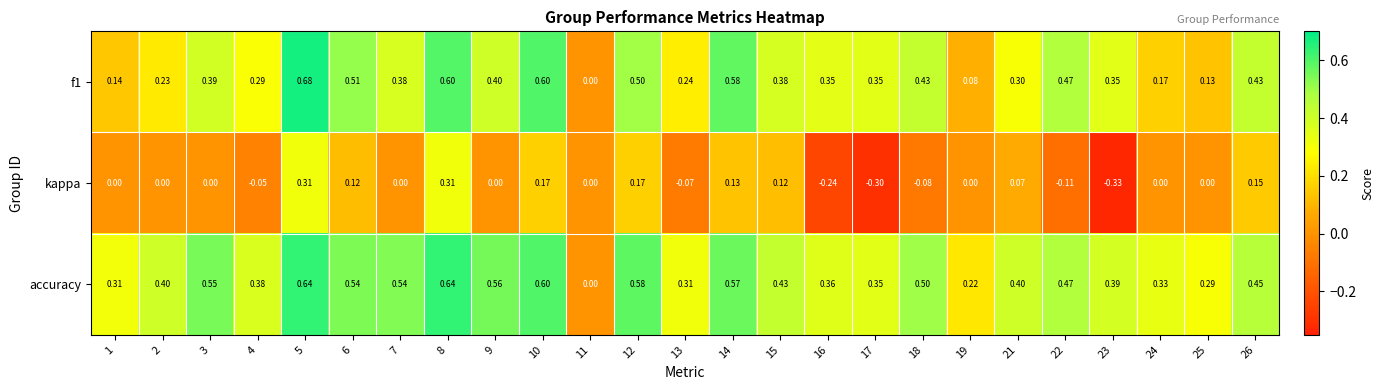

Is the value of f1 at 26 greater than the value of kappa at 10?

Yes